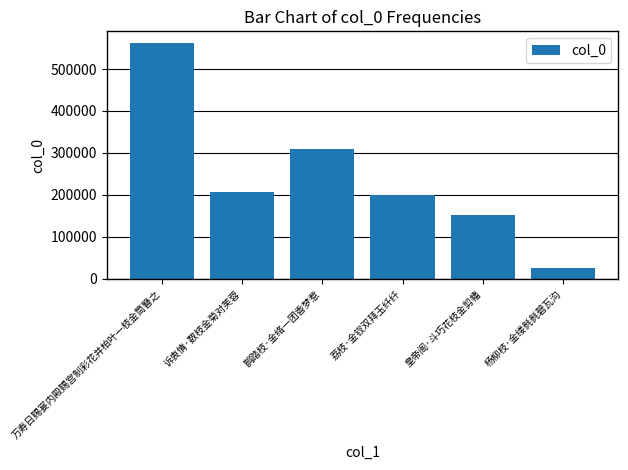

What is the difference between the second highest and second lowest values?

156804